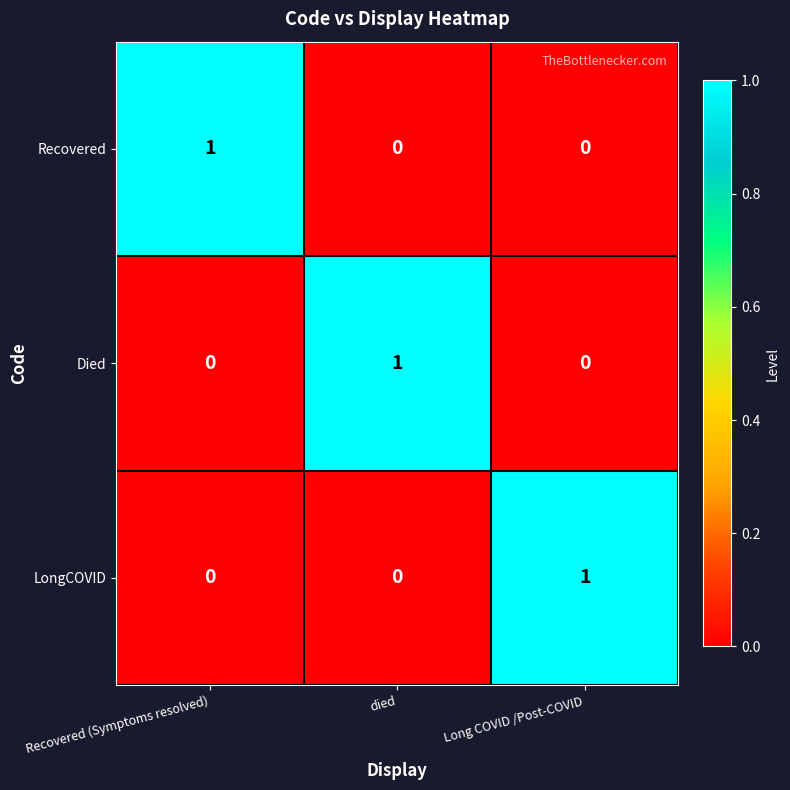

At how many categories does at least one series exceed 0?

3